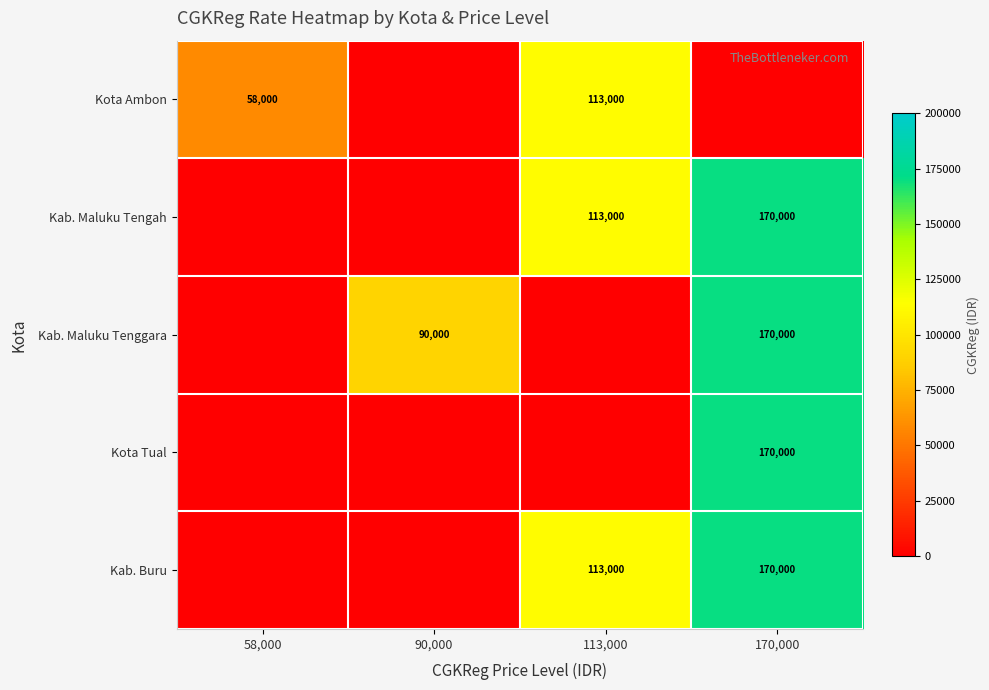

Is the value of Kota Ambon at 58,000 greater than the value of Kab. Maluku Tenggara at 170,000?

No